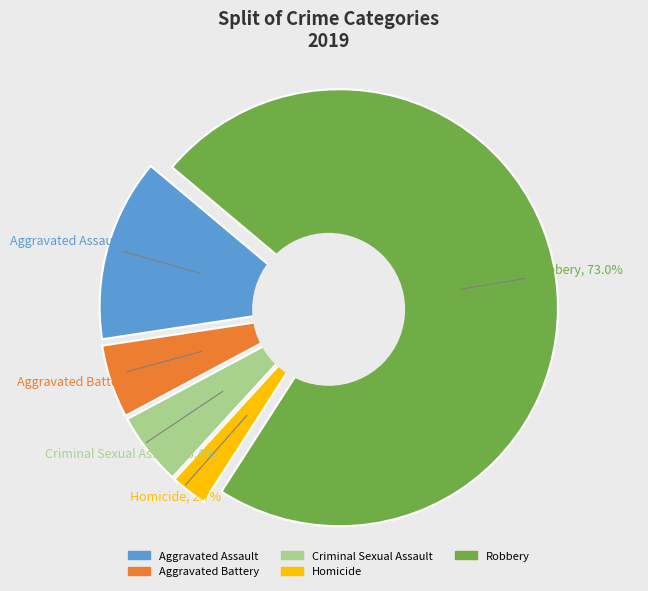

Does any single category account for the majority?

Yes